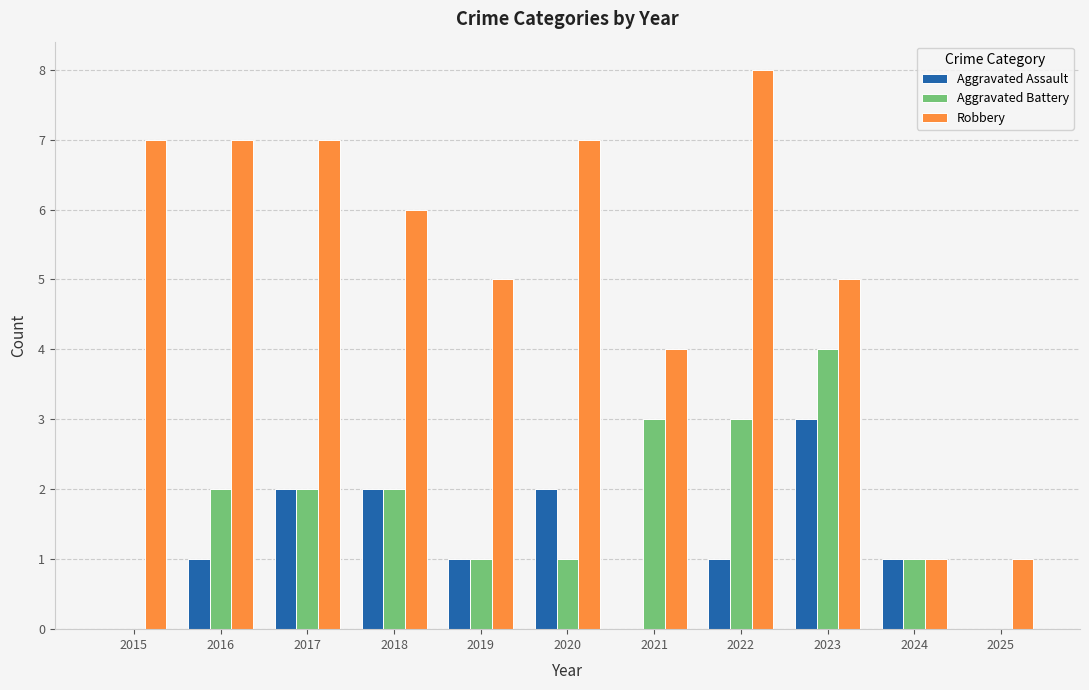

Is the value of Robbery at 2021 greater than the value of Aggravated Assault at 2020?

Yes